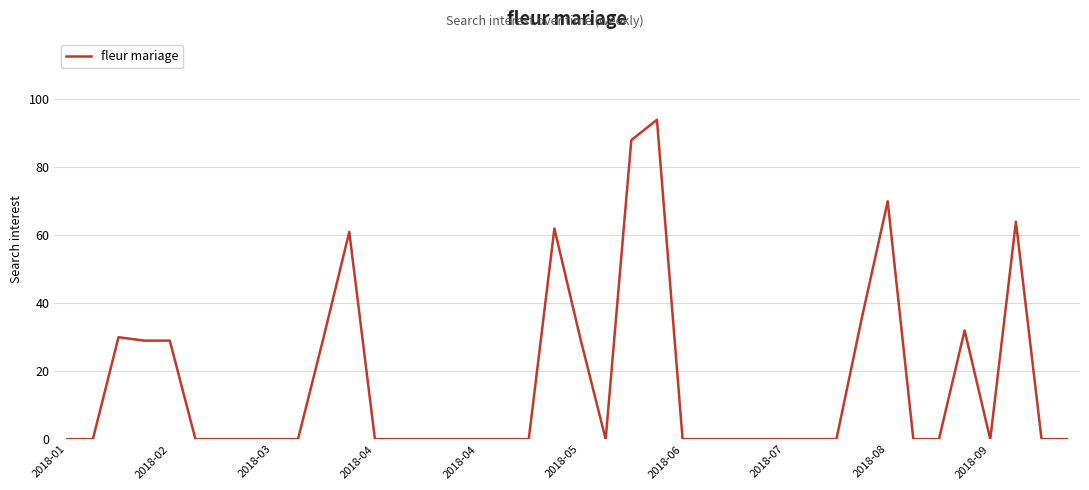

What is the maximum value shown in the chart?

94